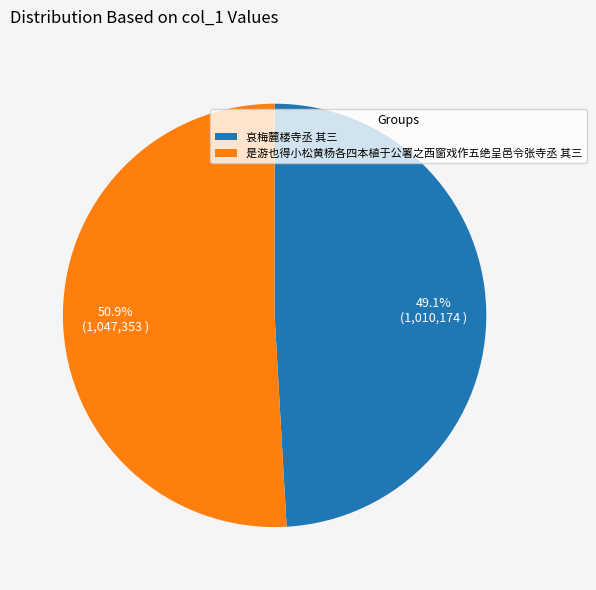

To the nearest percent, what is the average slice percentage?

50%